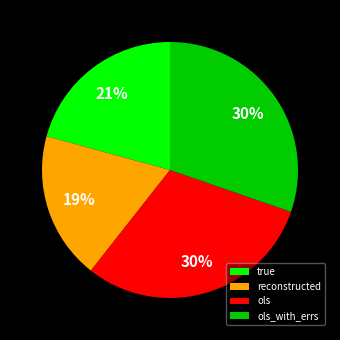

Which slice is the smallest?

reconstructed